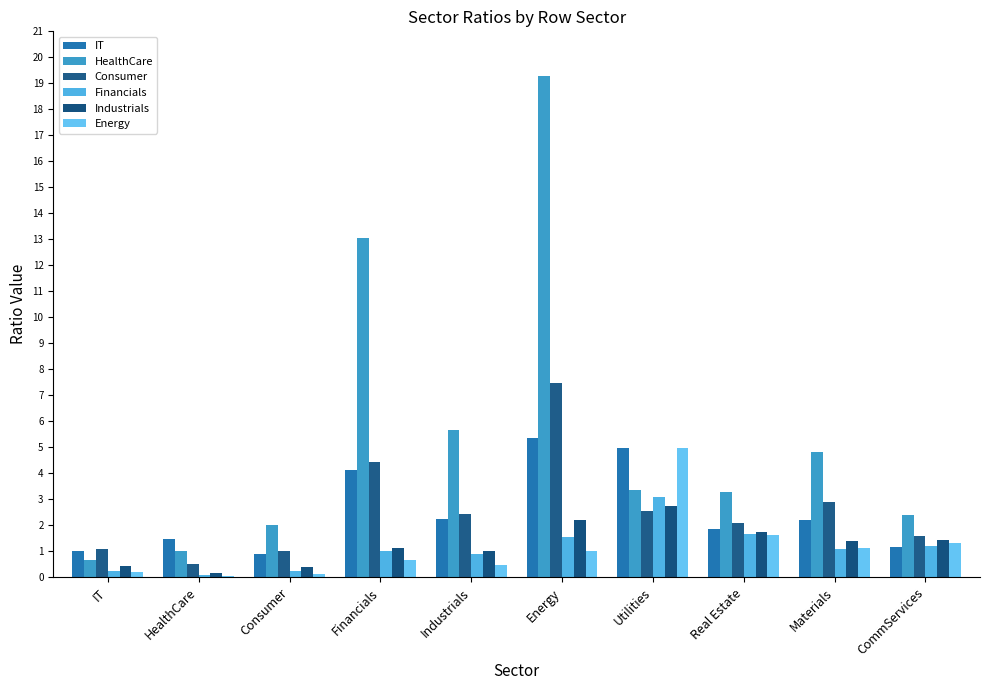

Are the bars grouped side by side (vs. stacked)?

Yes